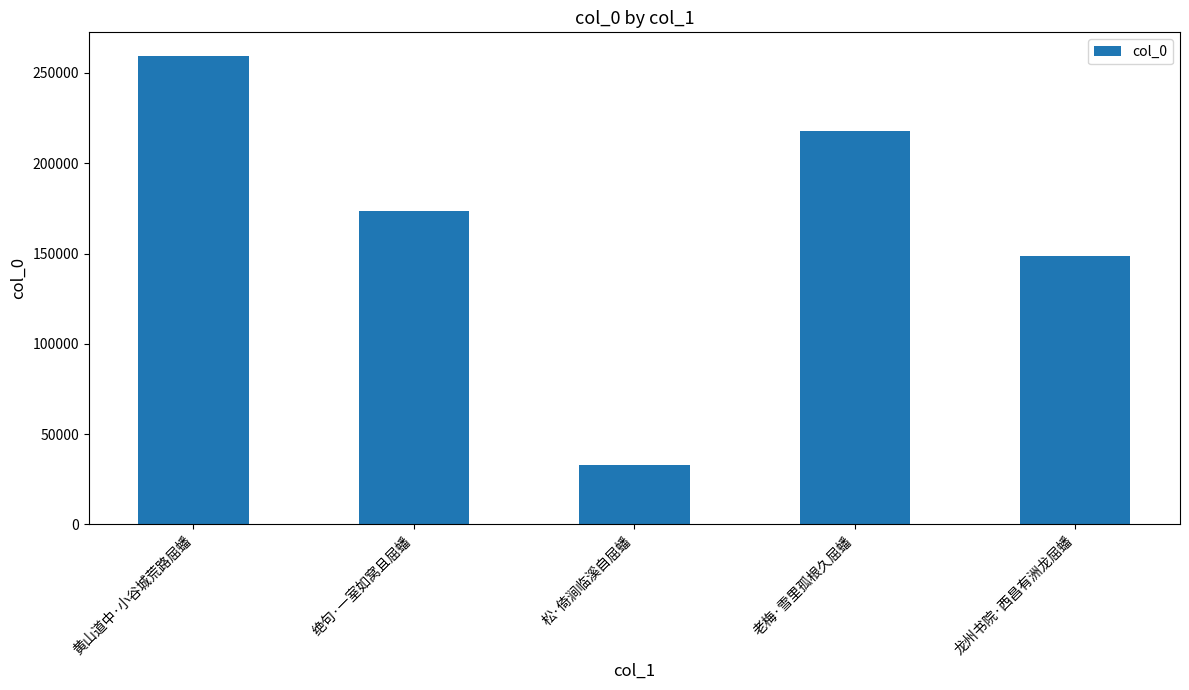

What position from the right is 老梅·雪里孤根久屈蟠?

2